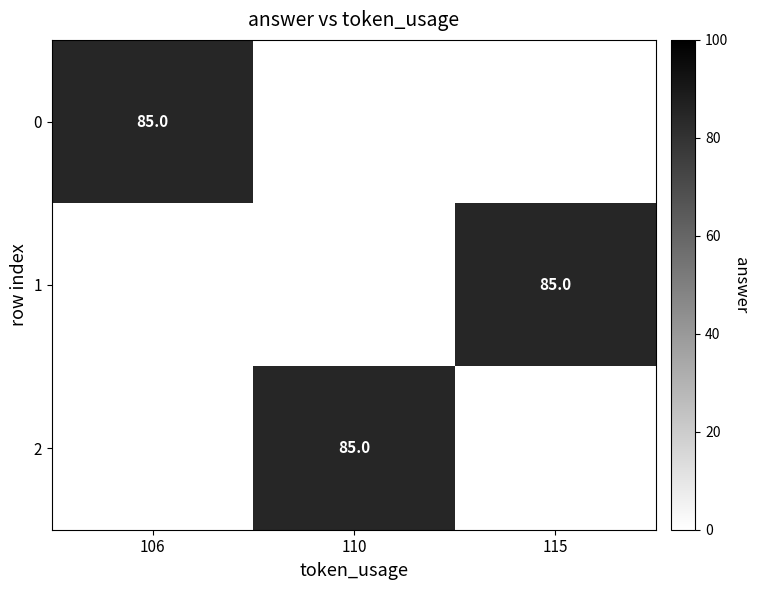

Count the number of data series in this chart.

3